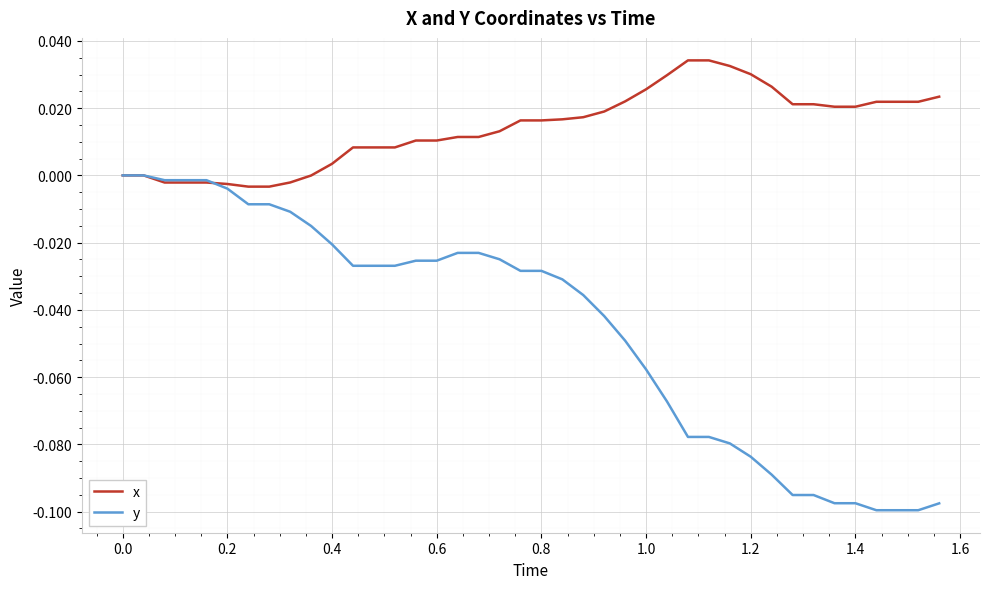

How many series are shown in this chart?

2